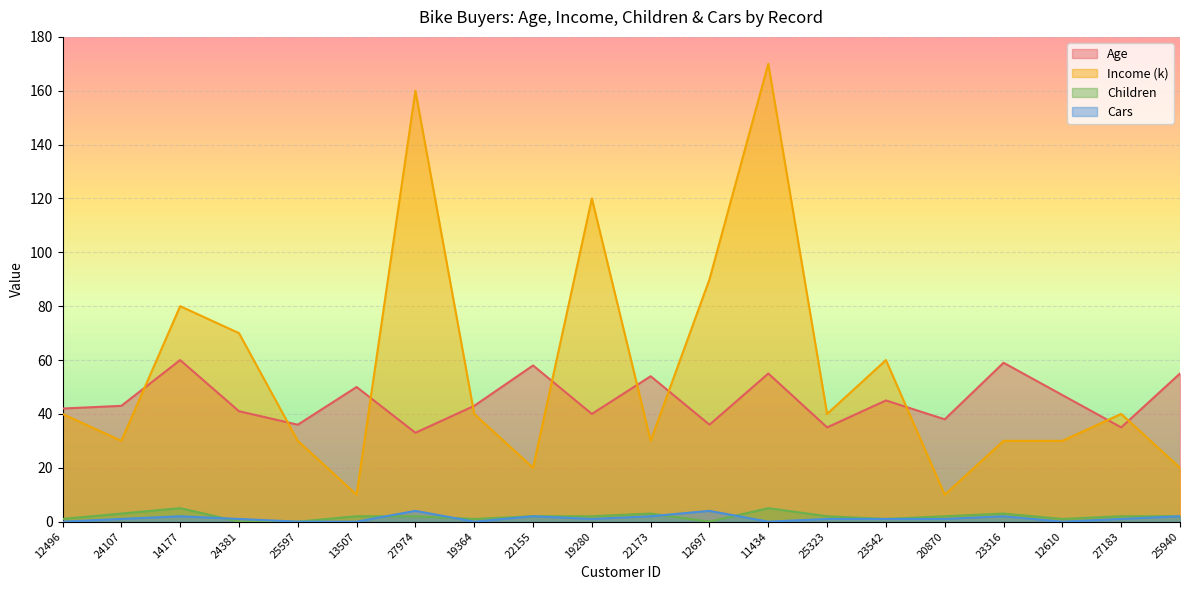

What are all the series names shown in the legend?

Age, Income (k), Children, Cars